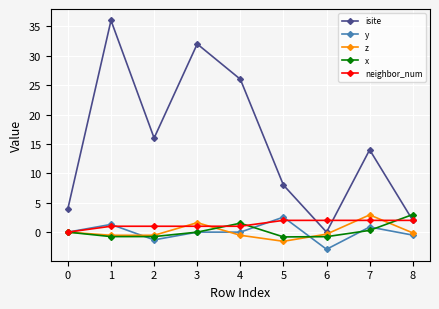

The value of isite at 3 is 32.0. True or false?

True